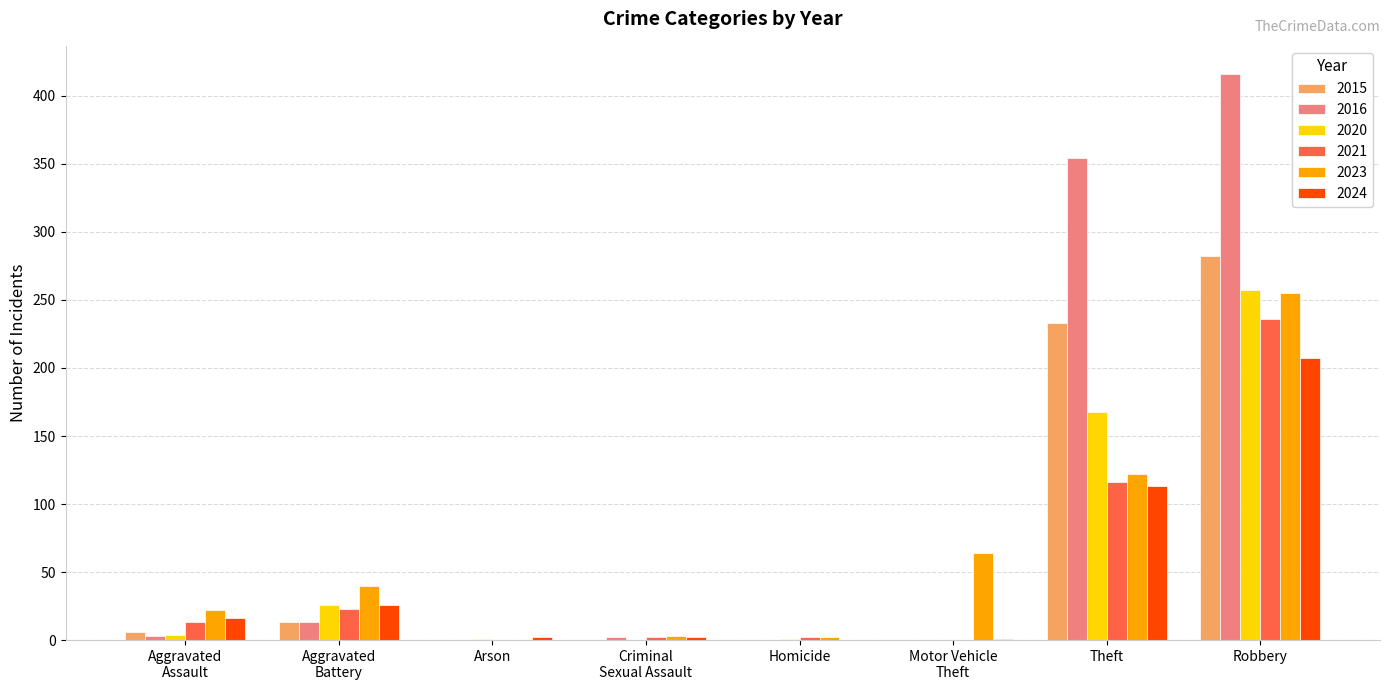

At which category is the sum across all series the highest?

Robbery